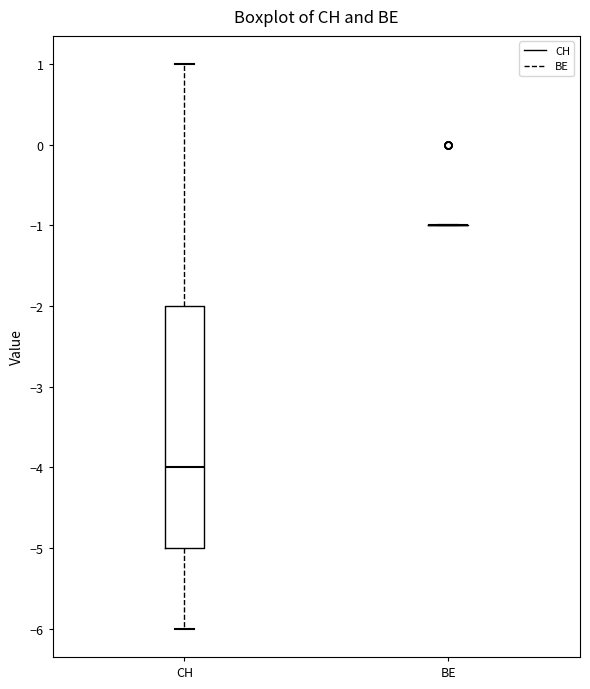

Where does the upper whisker of the box for CH end on the y-axis? The values are not printed on the chart, so give them approximately, as read against the axis.

1